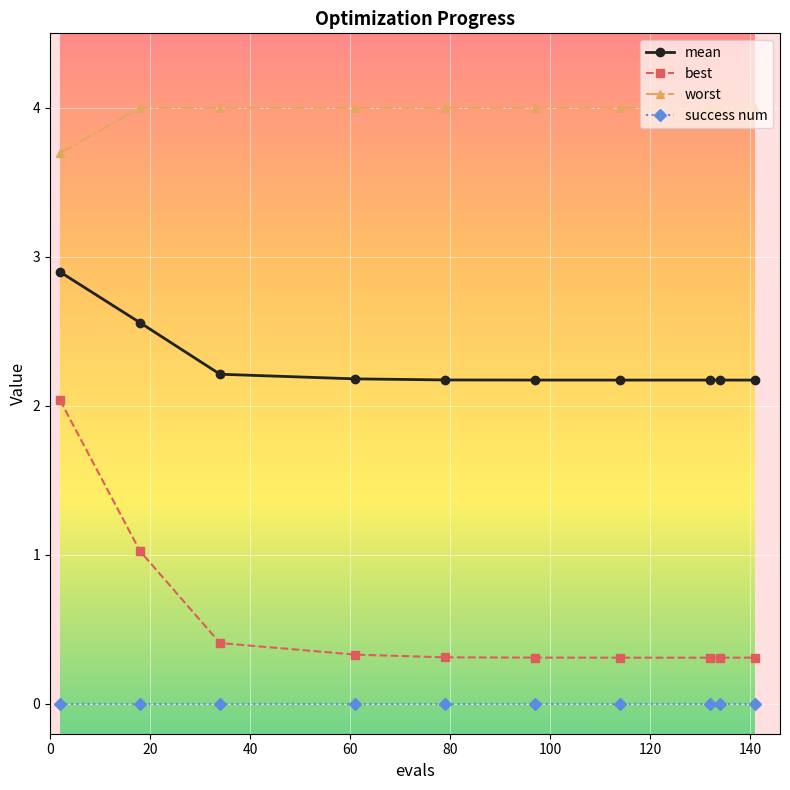

True or false: mean and best intersect in this chart.

False